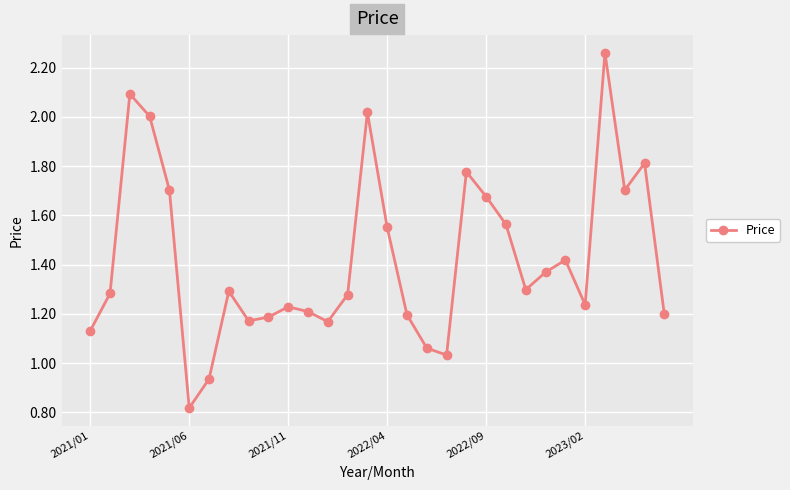

What is the sum of all values?

42.7